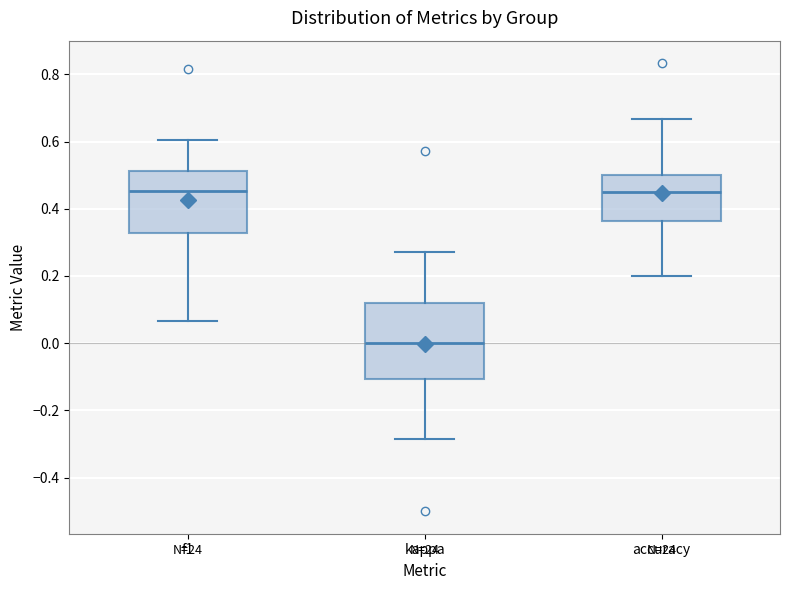

Reading left to right, transcribe this box plot: for each box, give where its median line is, the range the box spans, and where its two whiskers end, as read against the y-axis. The values are not printed on the chart, so give them approximately, as read against the axis.

f1: median 0.46, box 0.32 to 0.52, whiskers 0.06 to 0.60
kappa: median 0.00, box -0.10 to 0.12, whiskers -0.28 to 0.28
accuracy: median 0.44, box 0.36 to 0.50, whiskers 0.20 to 0.66